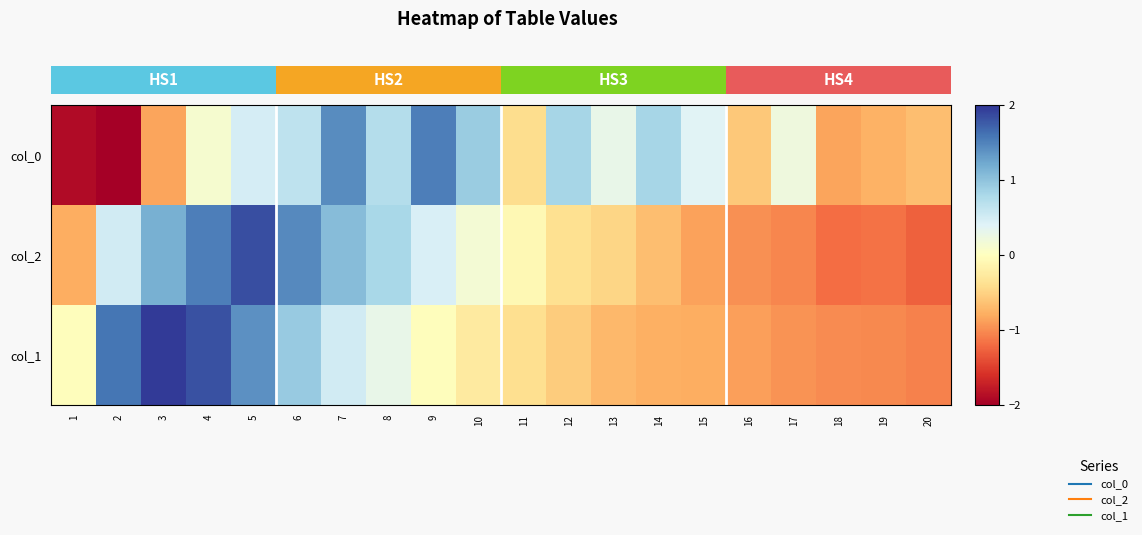

Rank the series by their maximum value, from highest to lowest.

col_1, col_2, col_0